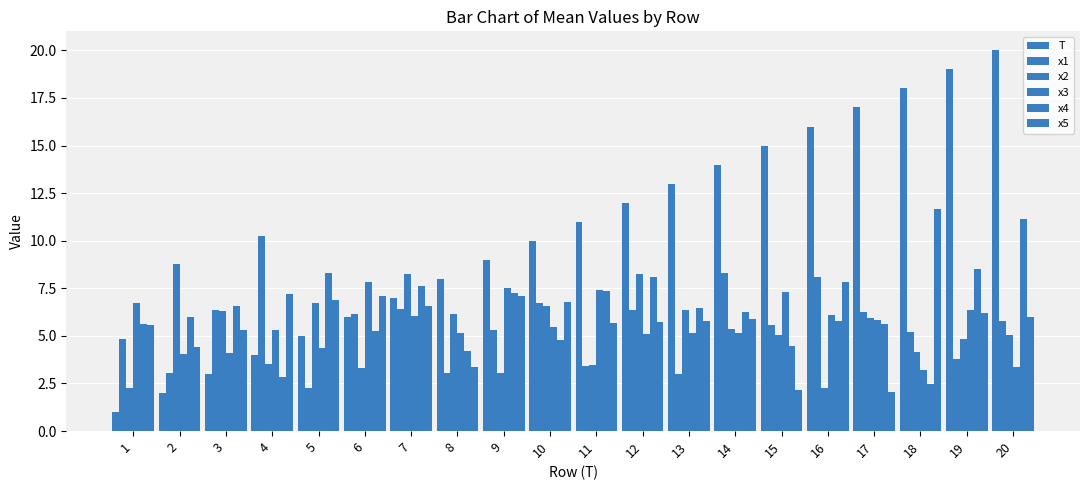

List the series in order of their peak value, lowest first.

x3, x2, x1, x4, x5, T